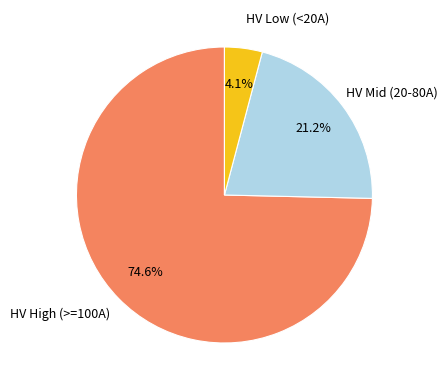

What percentage is NOT represented by HV Mid (20-80A)?

78.8%